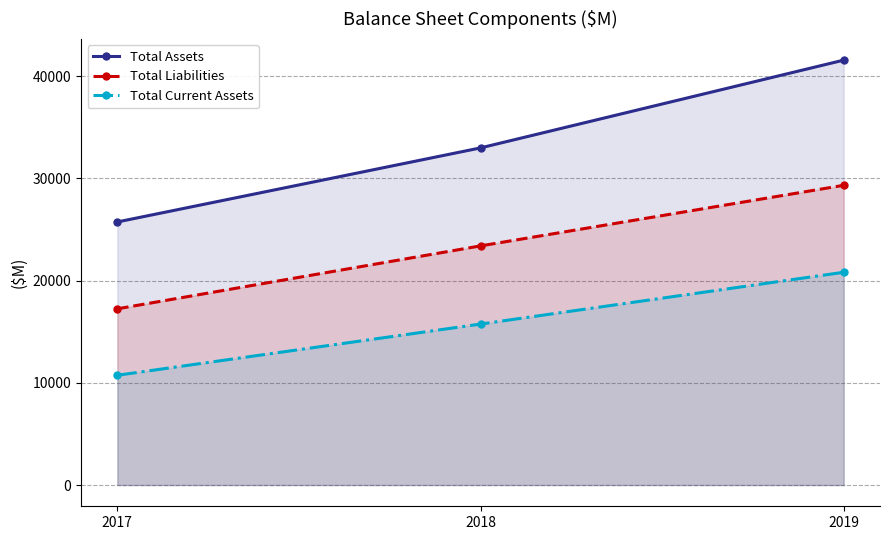

Reading left to right, list all the values displayed in this chart.

Total Assets: 25740.0	32986.0	41573.0
Total Liabilities: 17243.0	23398.5	29326.0
Total Current Assets: 10740.0	15749.0	20817.0